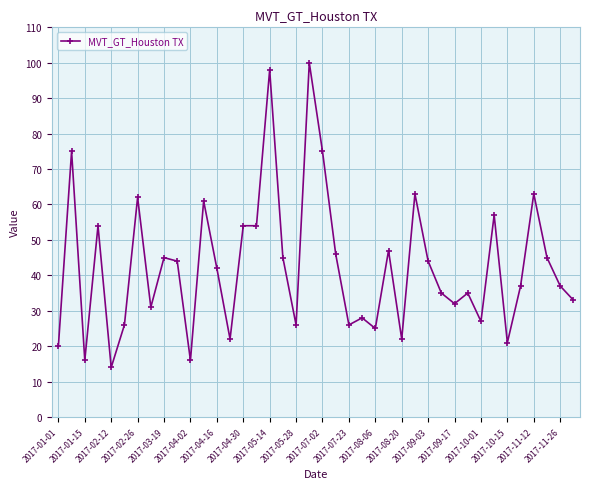

What is the difference between the second highest and minimum values?

84